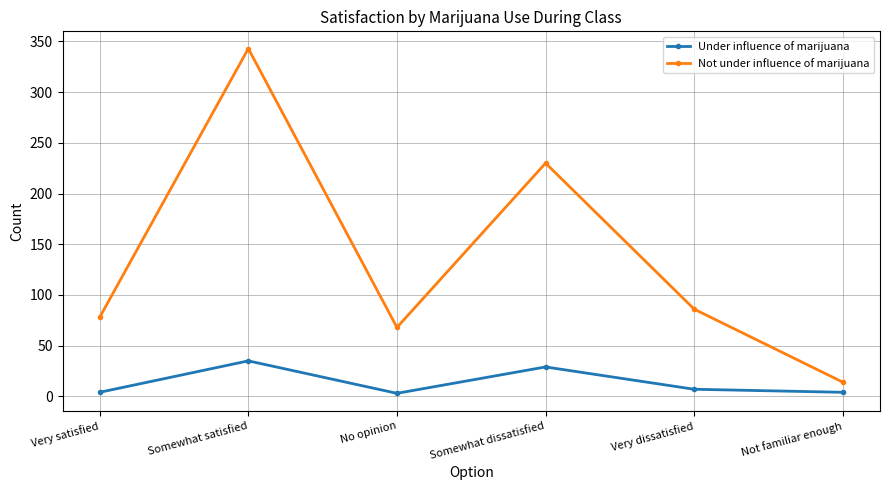

How many interior local valleys does the Under influence of marijuana series have?

1